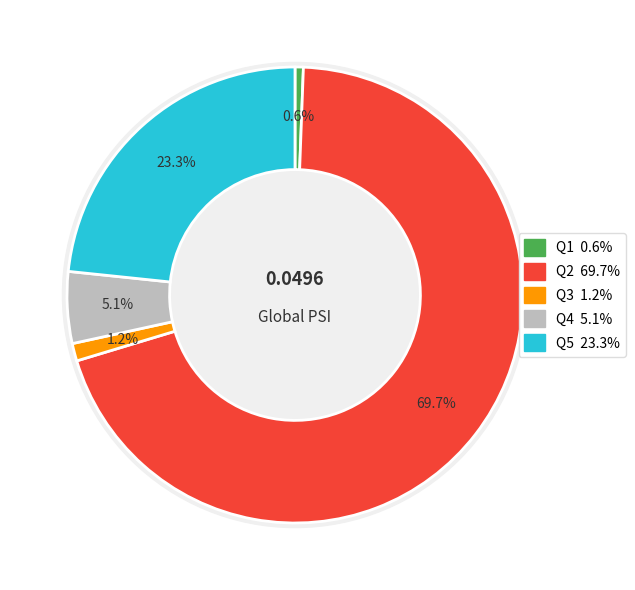

Is it true that Q2 is 70% of the pie?

True